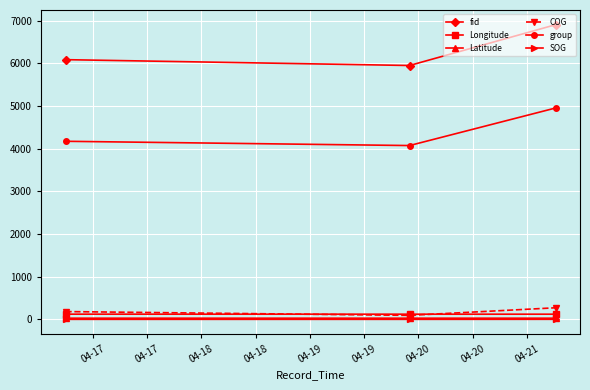

Which series has the widest spread of values?

fid